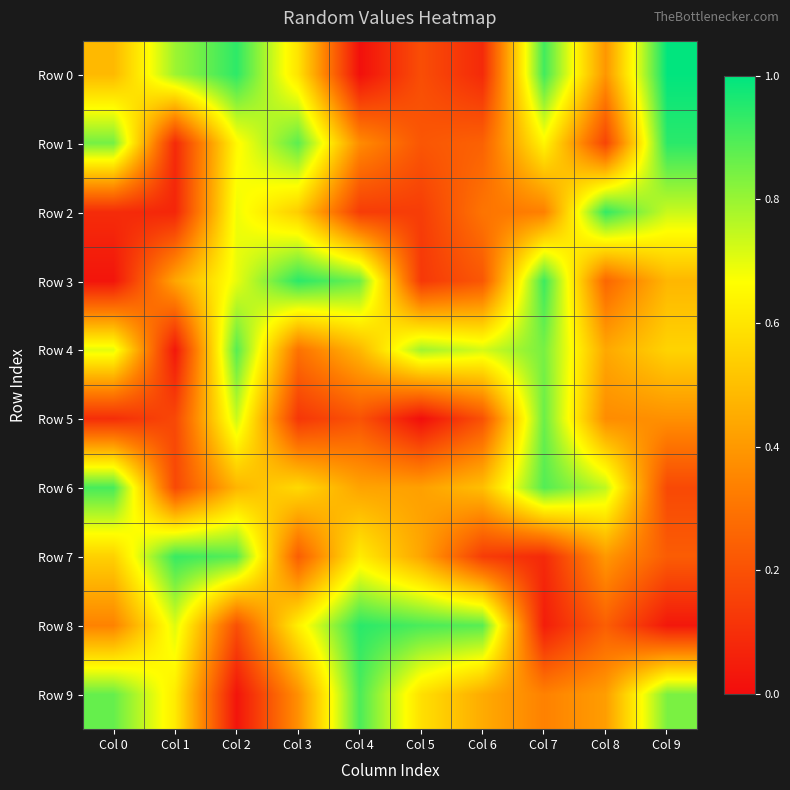

Between Col 0 and Col 4, which is larger?

Col 0